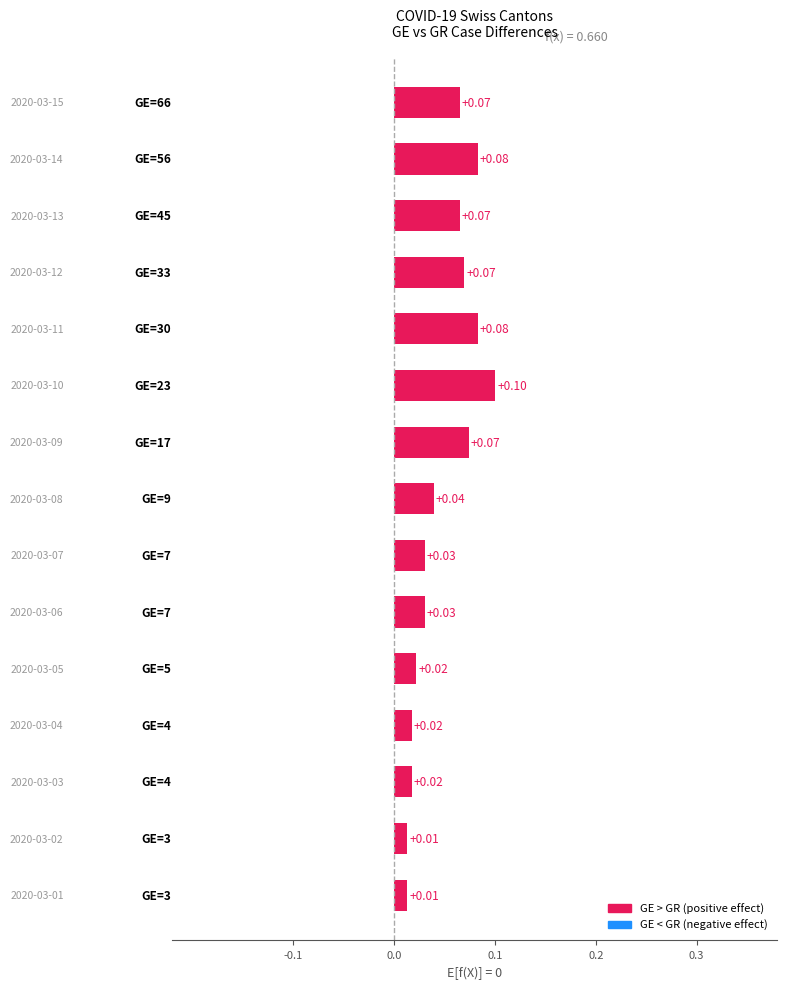

What is the sum of all values?

0.7